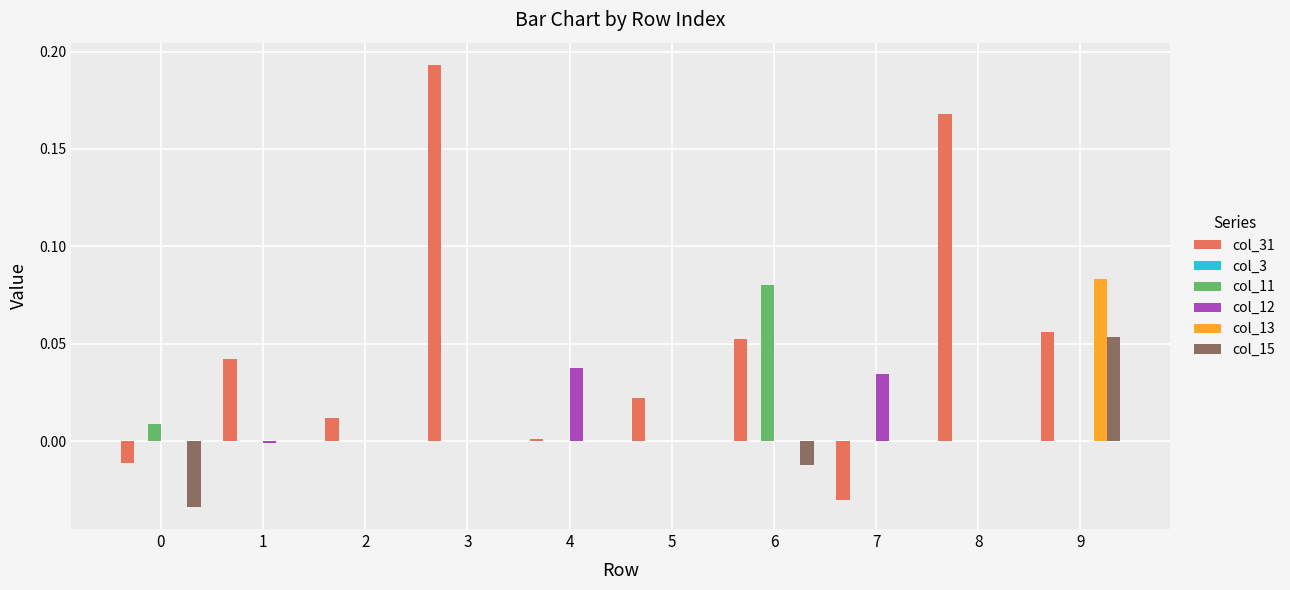

The value of col_15 at 0 is -0.1. True or false?

False